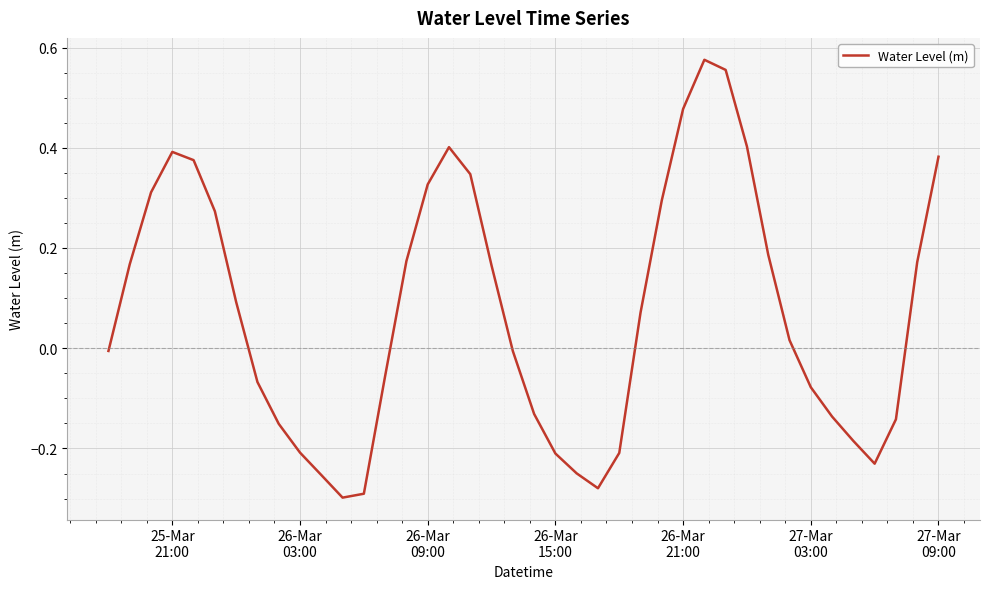

What is the difference between the maximum and minimum values?

0.9